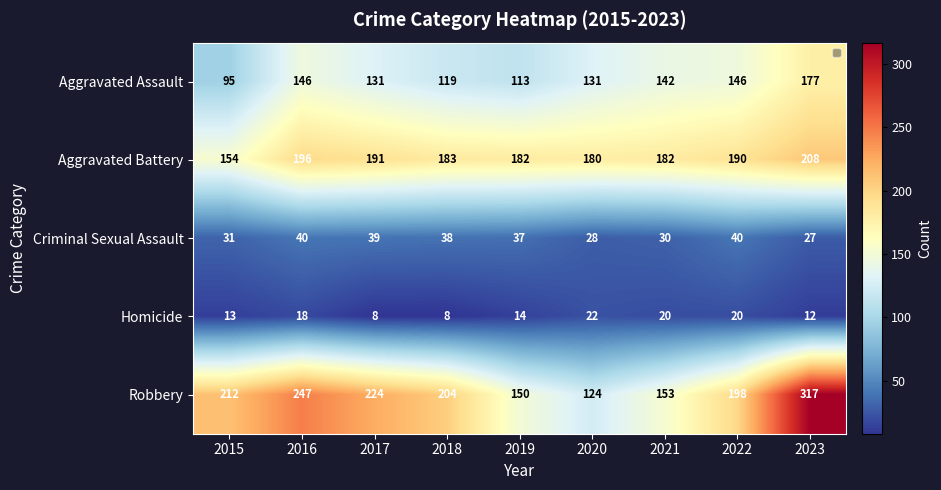

List the series in order of their peak value, highest first.

Robbery, Aggravated Battery, Aggravated Assault, Criminal Sexual Assault, Homicide